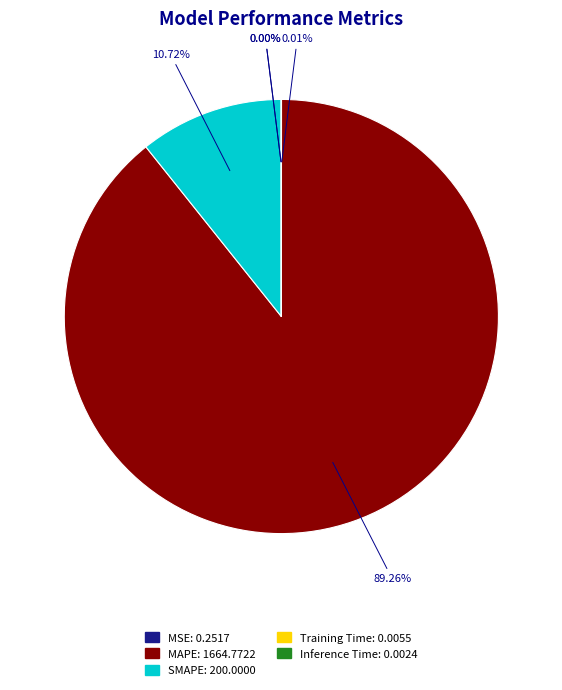

Does any single category account for the majority?

Yes